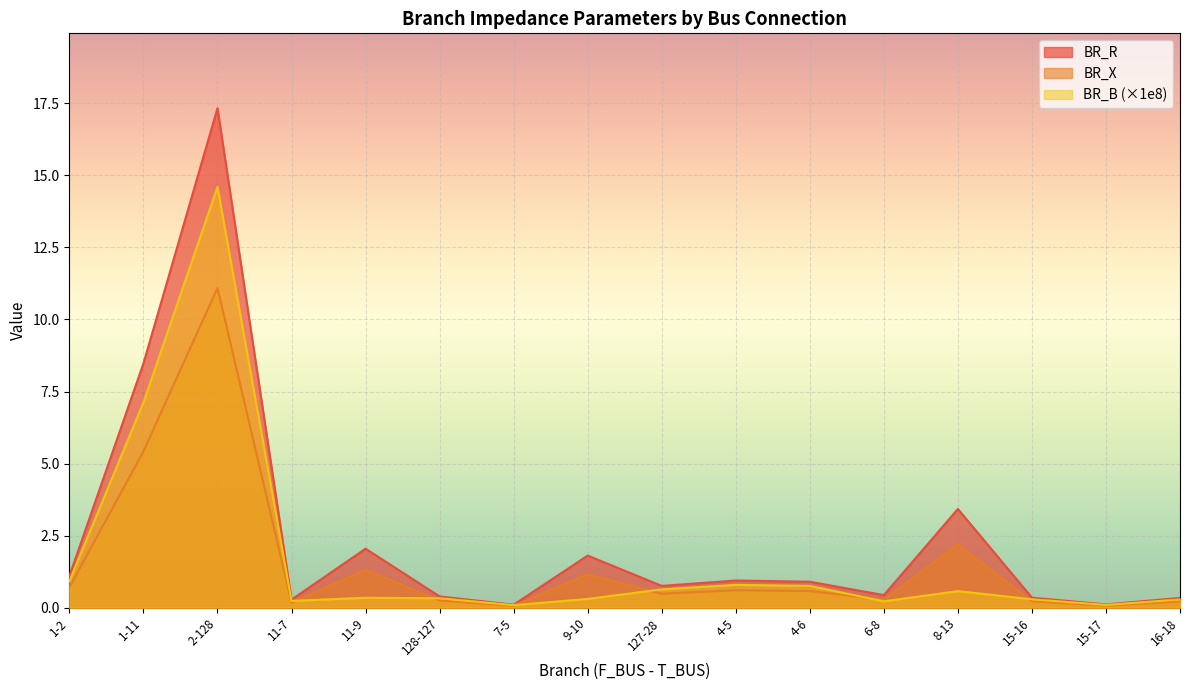

What is the difference between the BR_B values at 9-10 and 8-13?

0.3